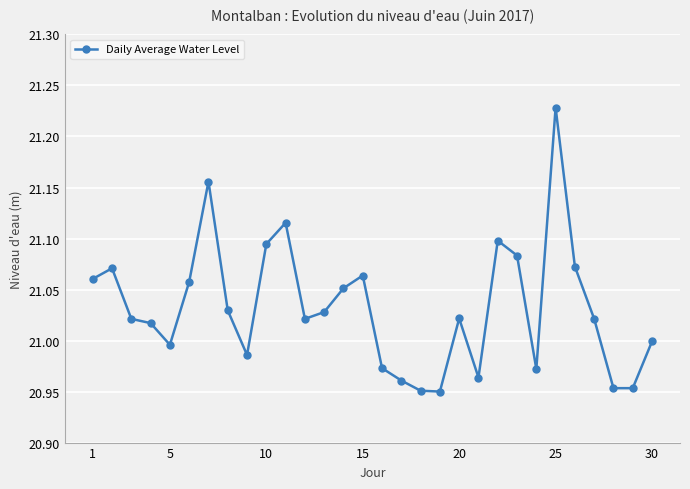

True or false: the data has more than 1 interior local peaks.

True